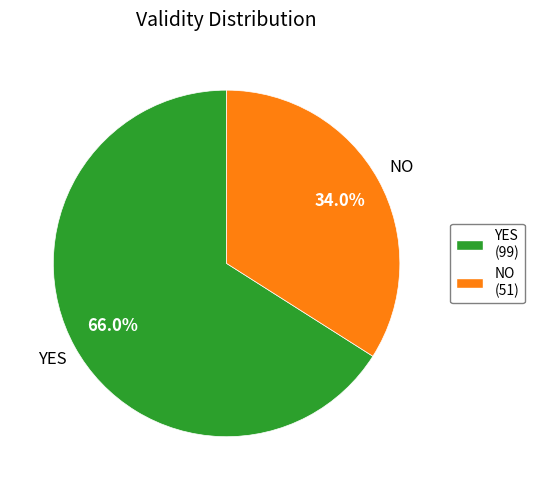

What is the ratio of the value at YES (99) to the value at NO (51)?

1.9